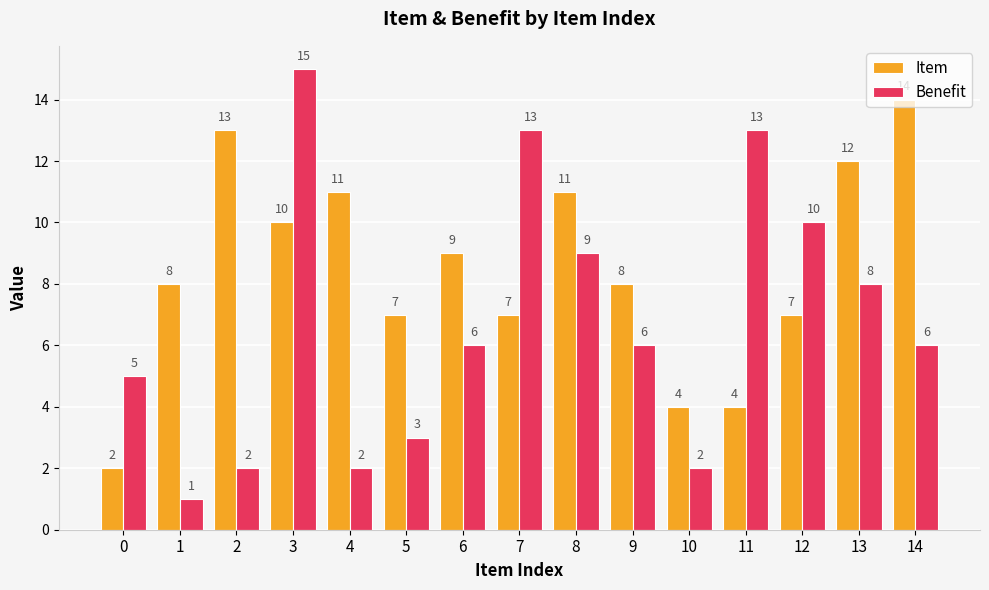

Is it true that Item equals 12 at 13?

True